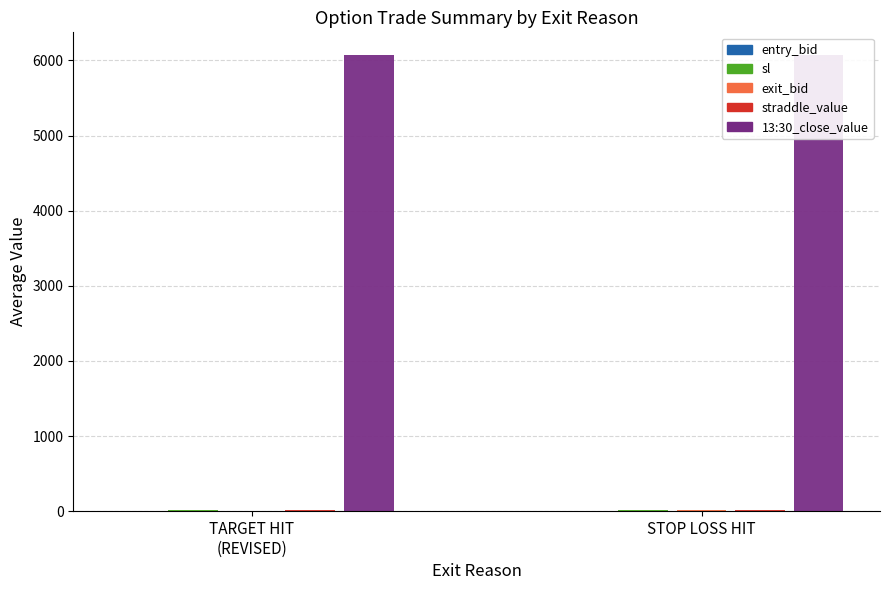

Count the number of categories in the chart.

2